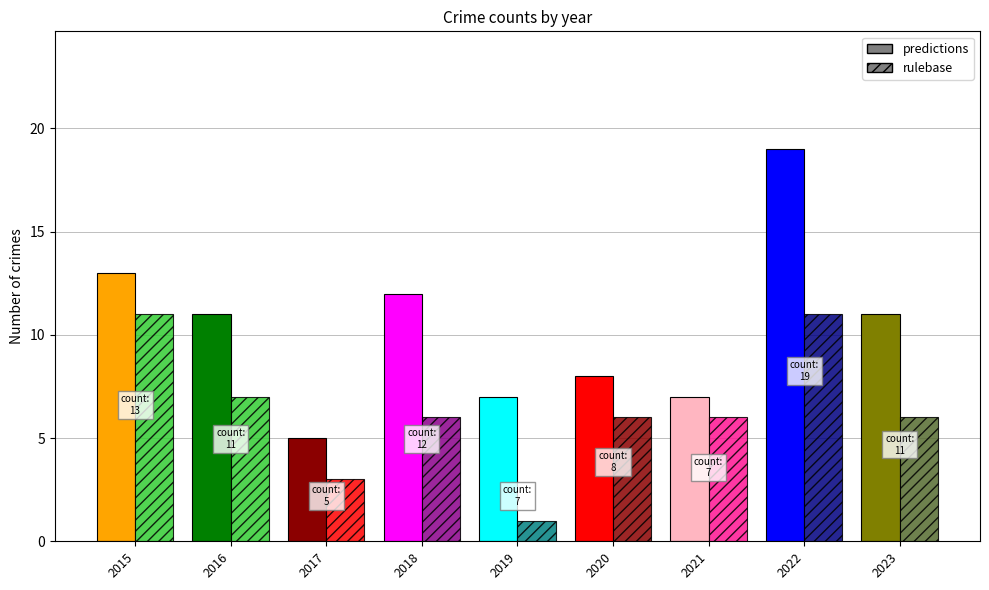

Which series changed the most between 2019 and 2023?

rulebase